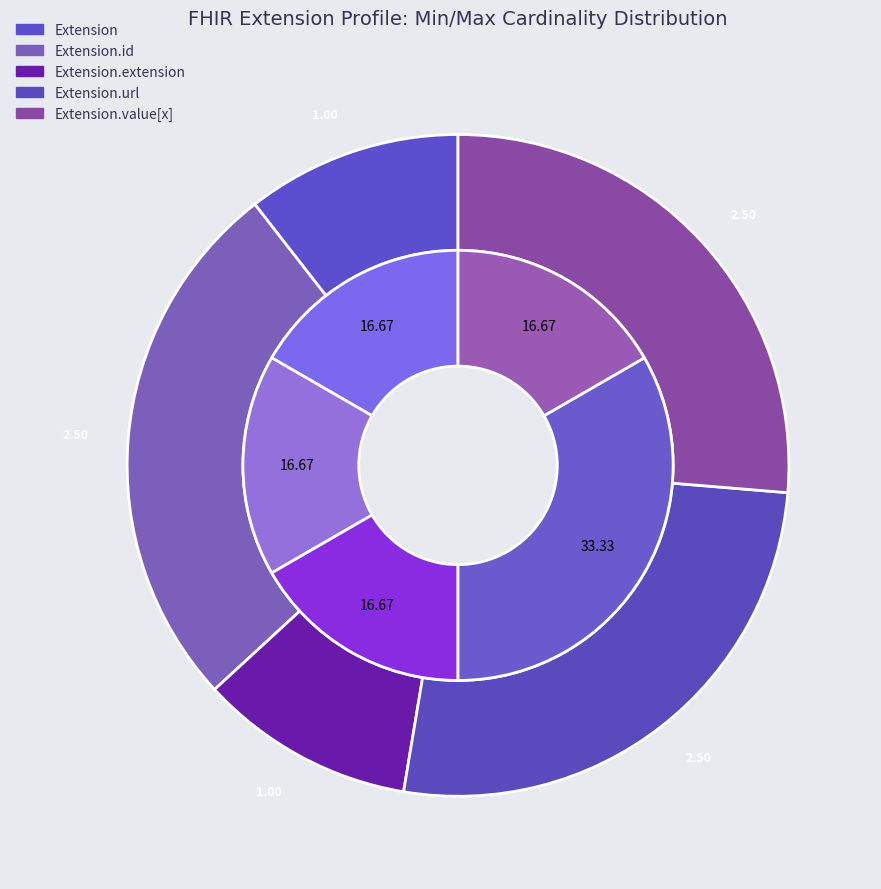

Which category has the smallest portion of the pie?

Extension